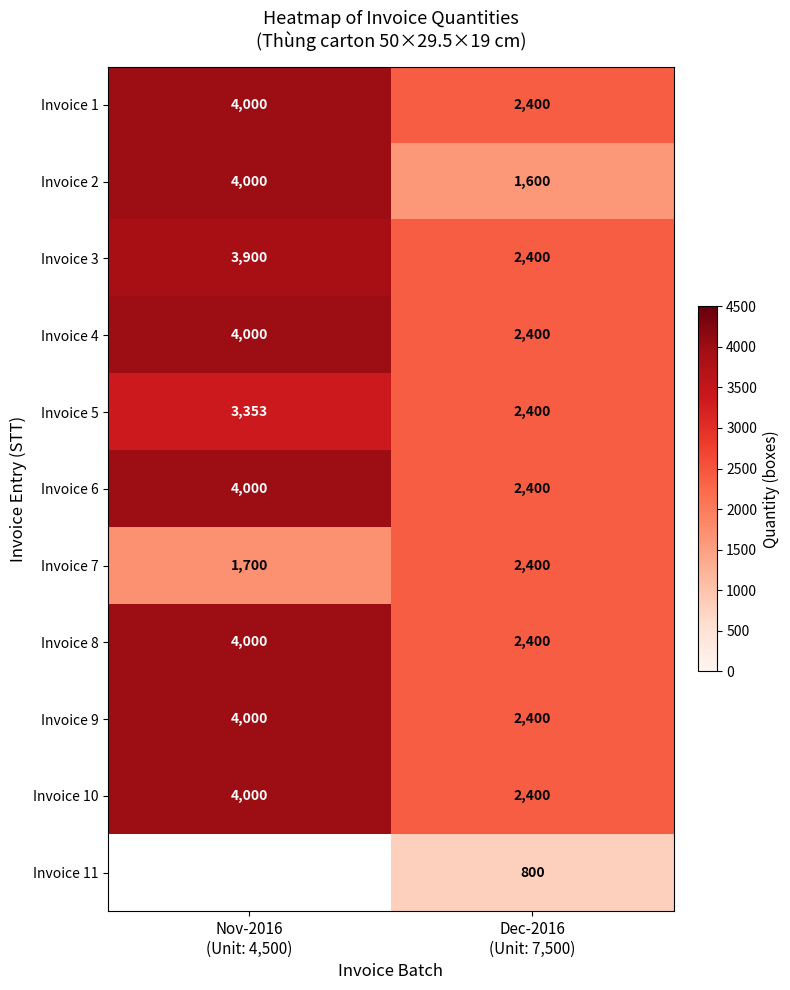

What is the highest value of the Invoice 6 series?

4000